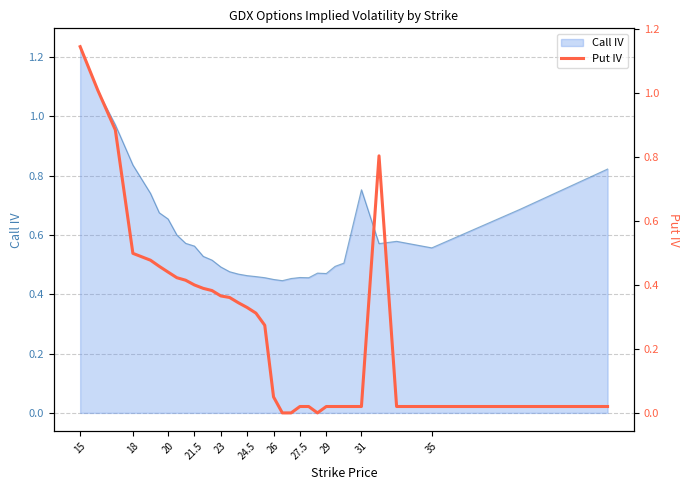

Which category has the highest value in the Call IV series?

15